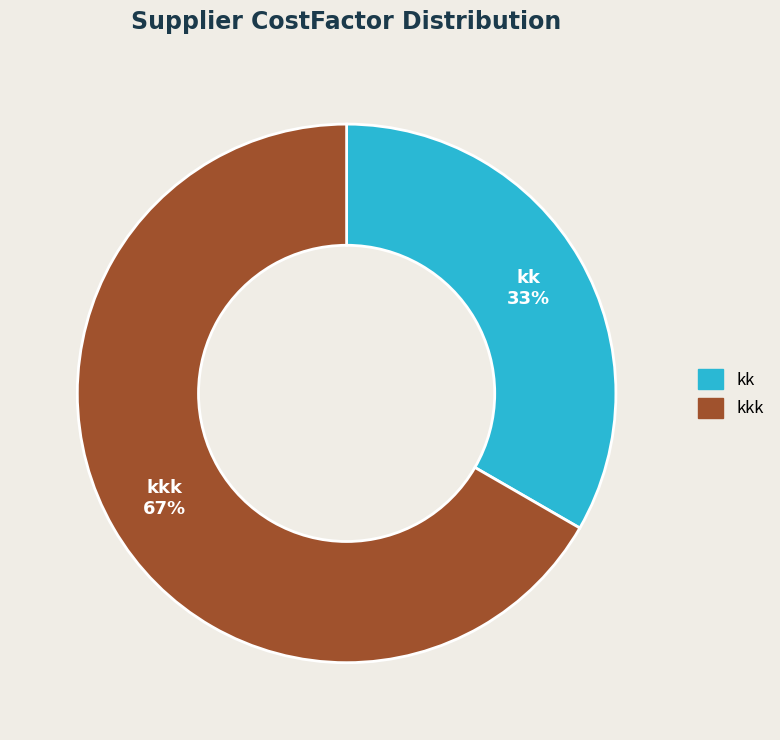

Is there any slice that represents more than half of the pie?

Yes